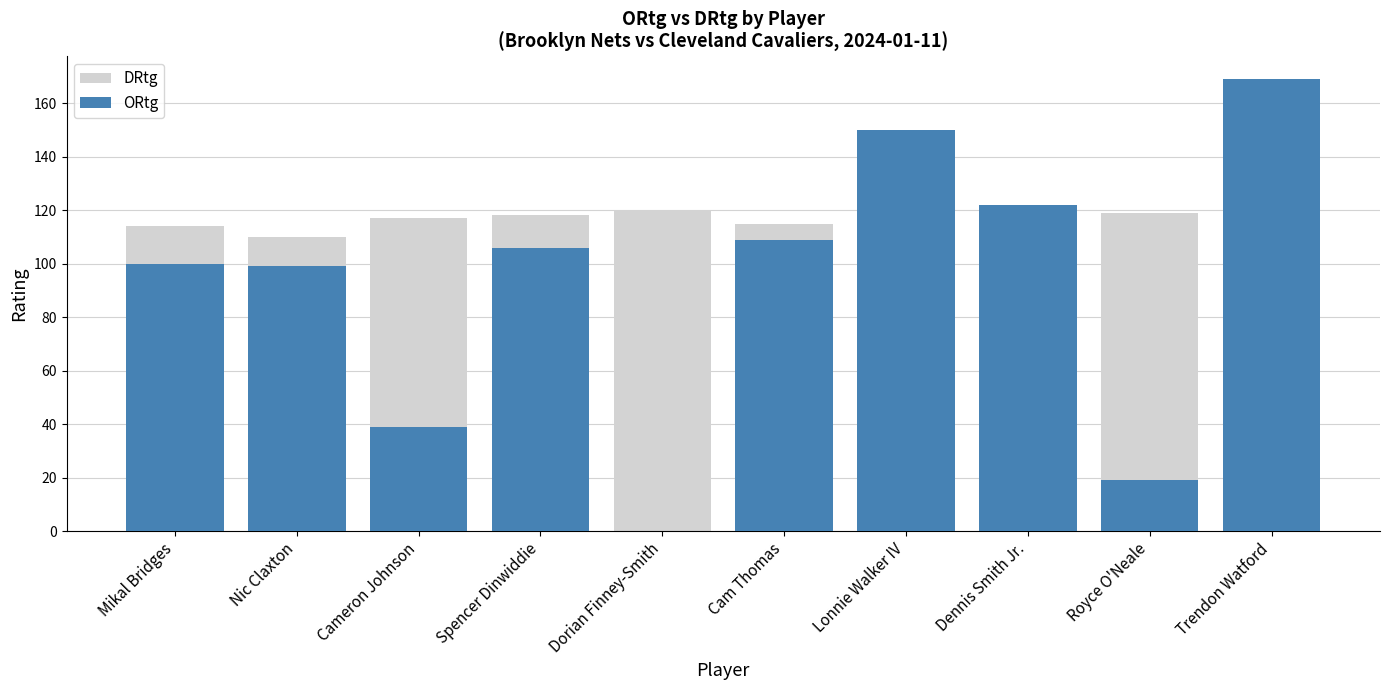

Rank the series at Spencer Dinwiddie from highest to lowest value.

DRtg, ORtg